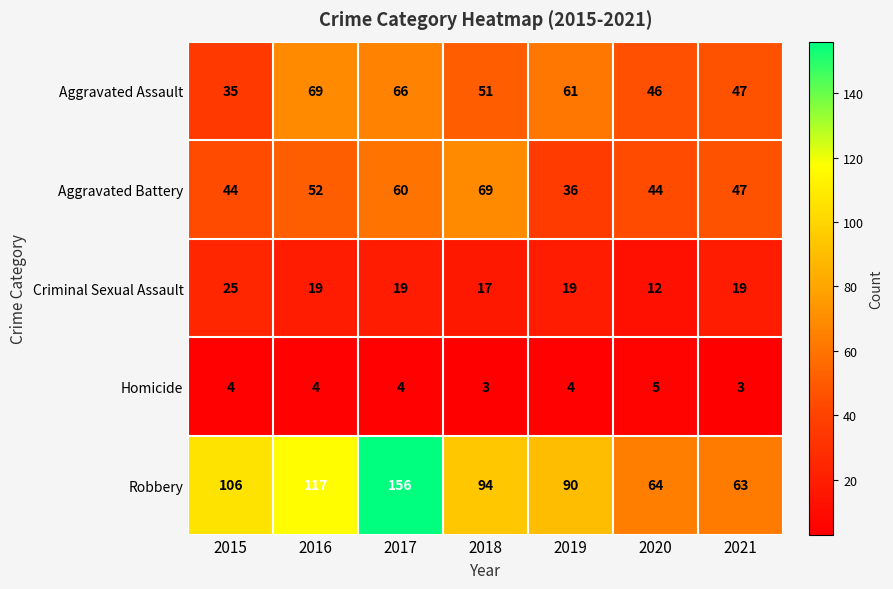

What is the sum of all Criminal Sexual Assault values?

130